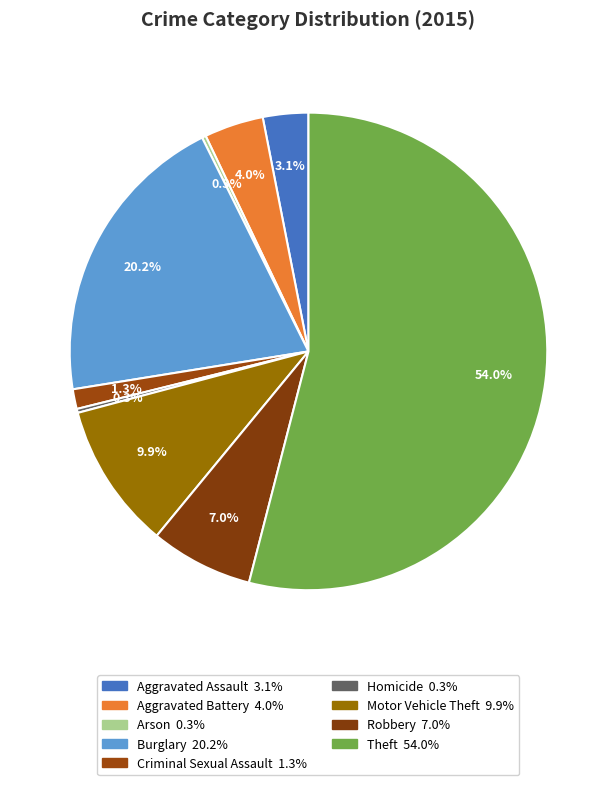

The Burglary slice represents 15% of the pie. True or false?

False